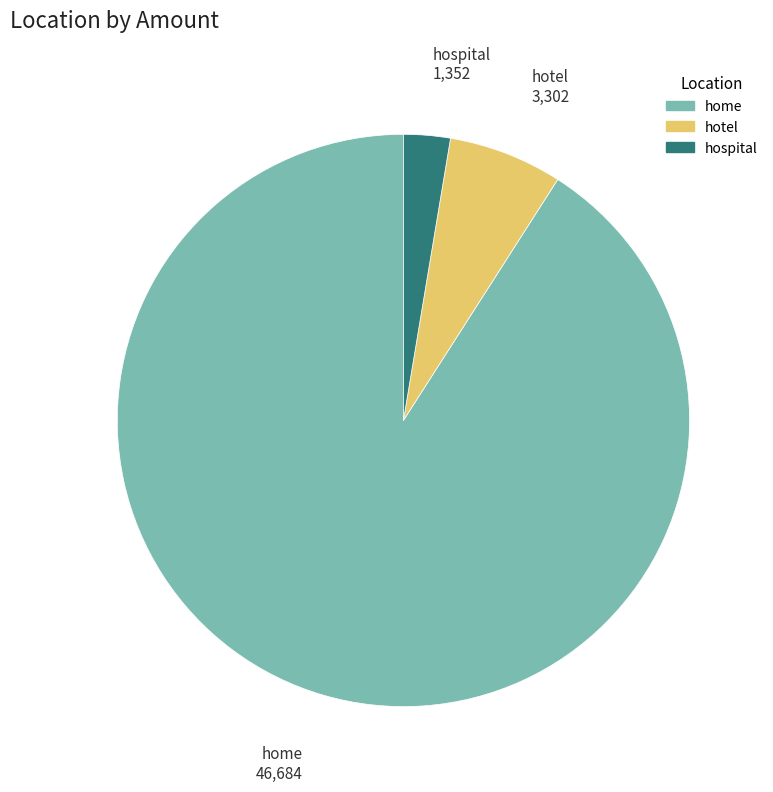

Rank the categories by value from lowest to highest.

hospital, hotel, home